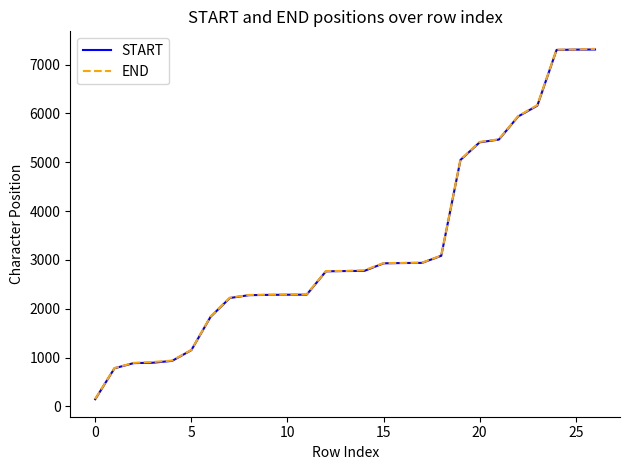

What are all the series names shown in the legend?

START, END